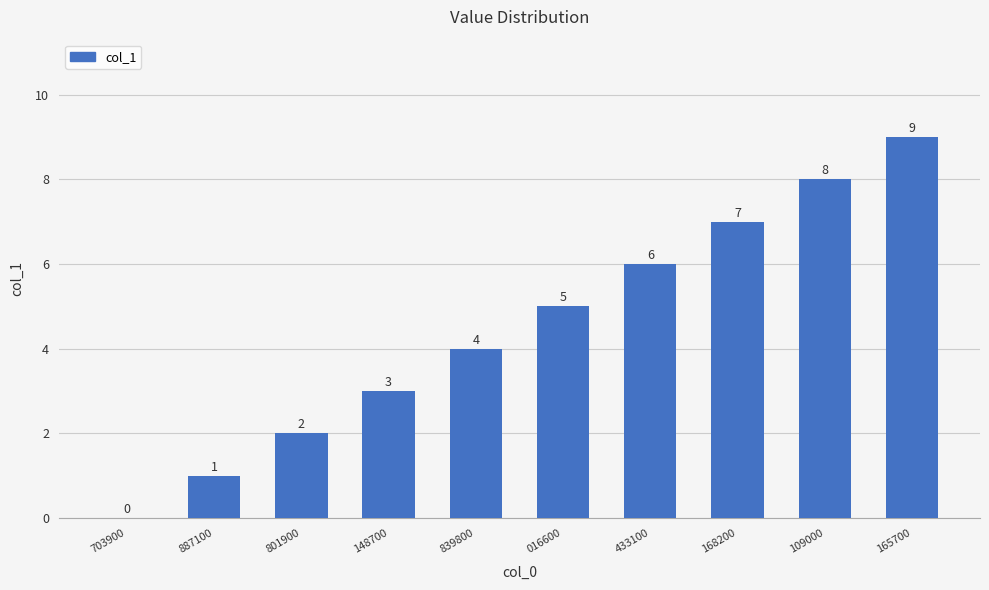

How many values are above zero?

9